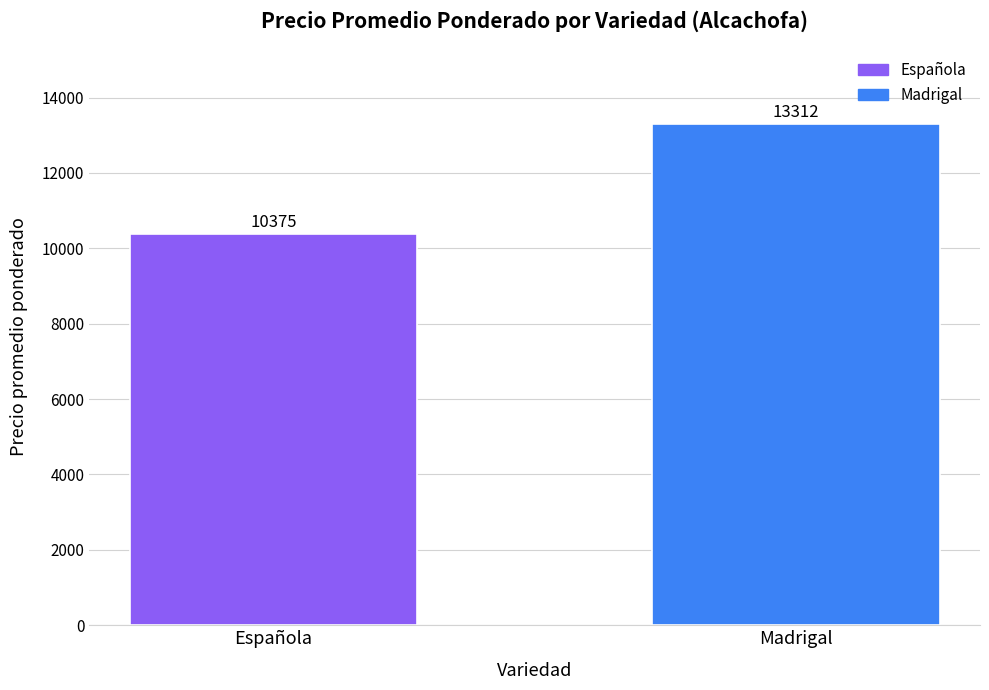

What position from the right is Española?

2